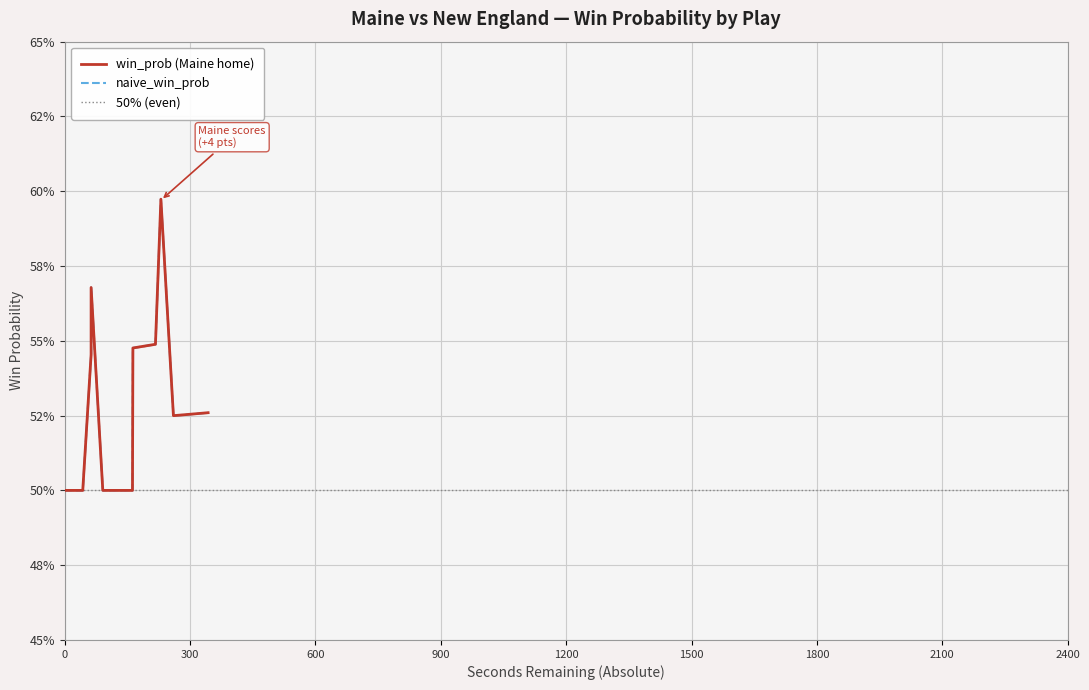

What is the minimum value for naive_win_prob?

0.5